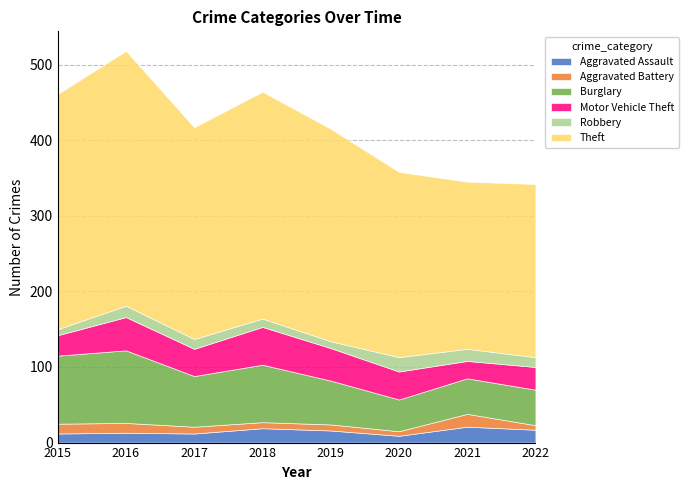

What is the greatest value displayed?

337